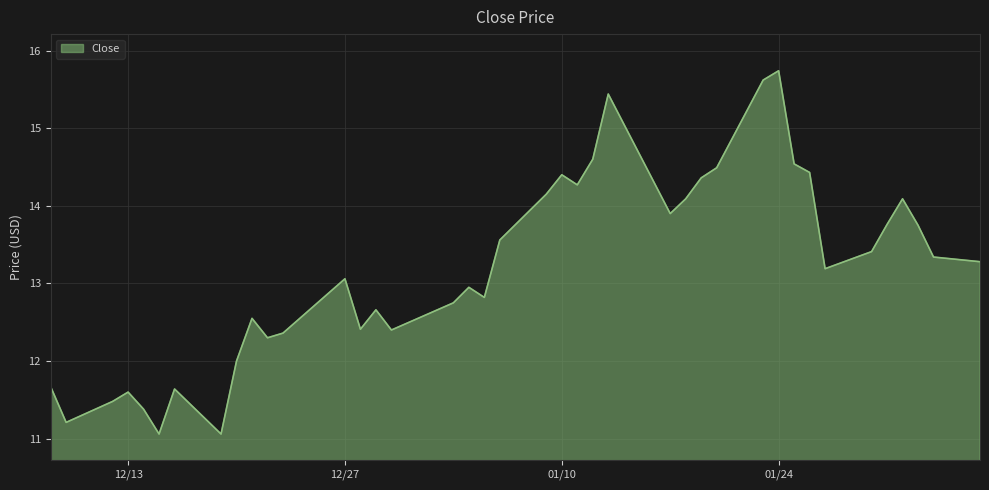

What is the greatest value displayed?

15.7